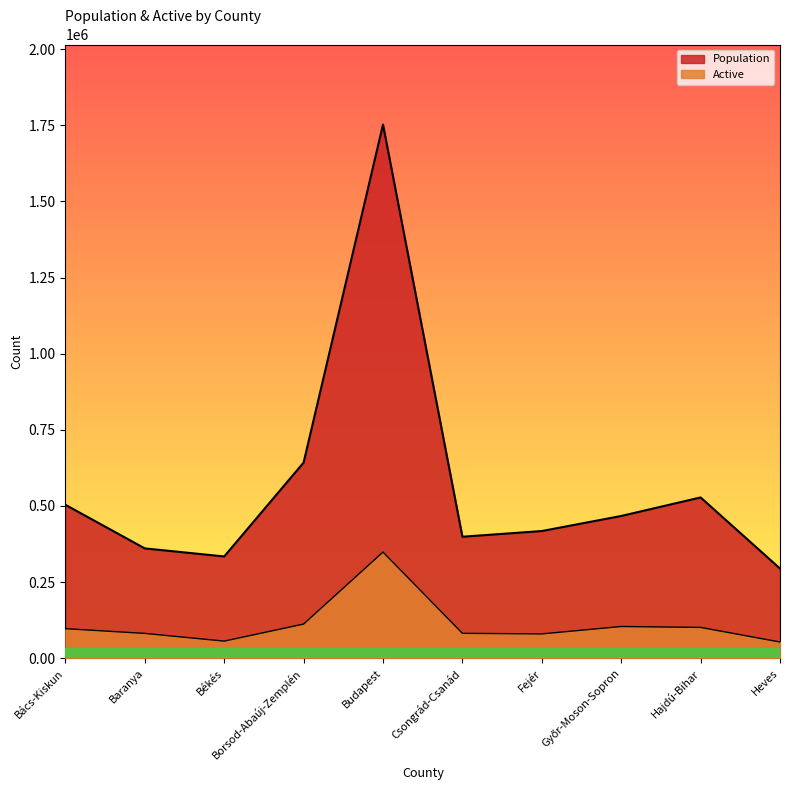

What is the label of the 8th point from the left?

Győr-Moson-Sopron